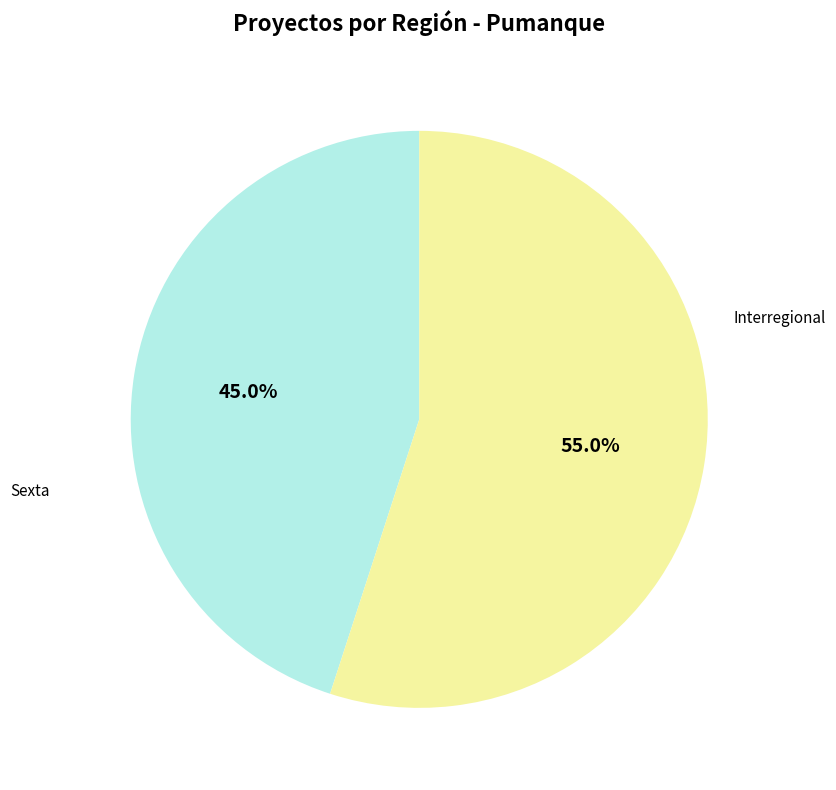

Is there any slice that represents more than half of the pie?

Yes